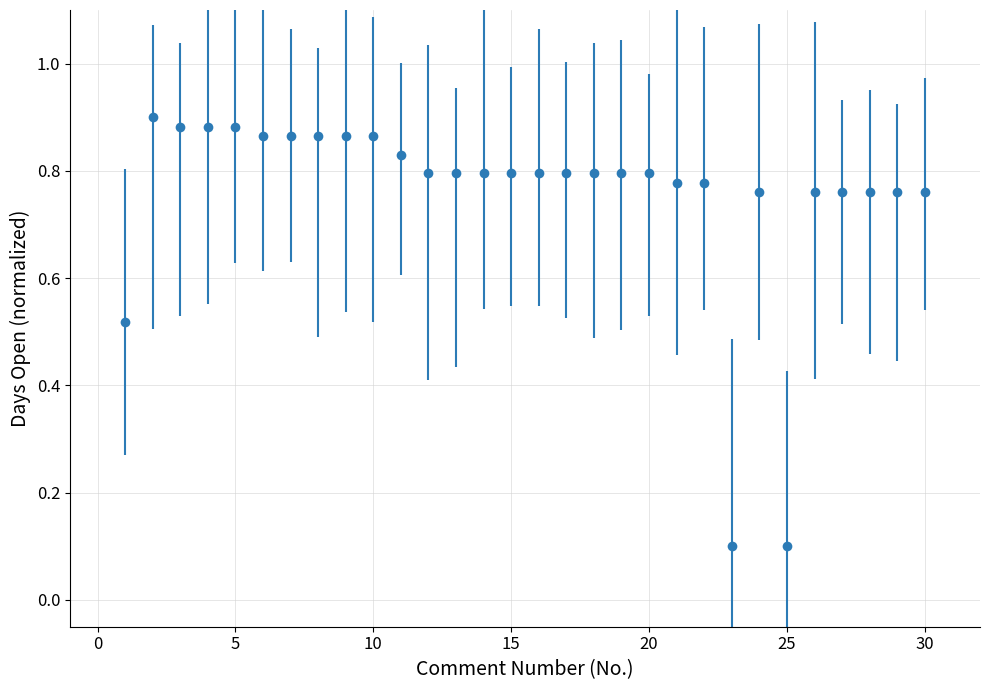

What is the value of the 25th point from the left?

0.1